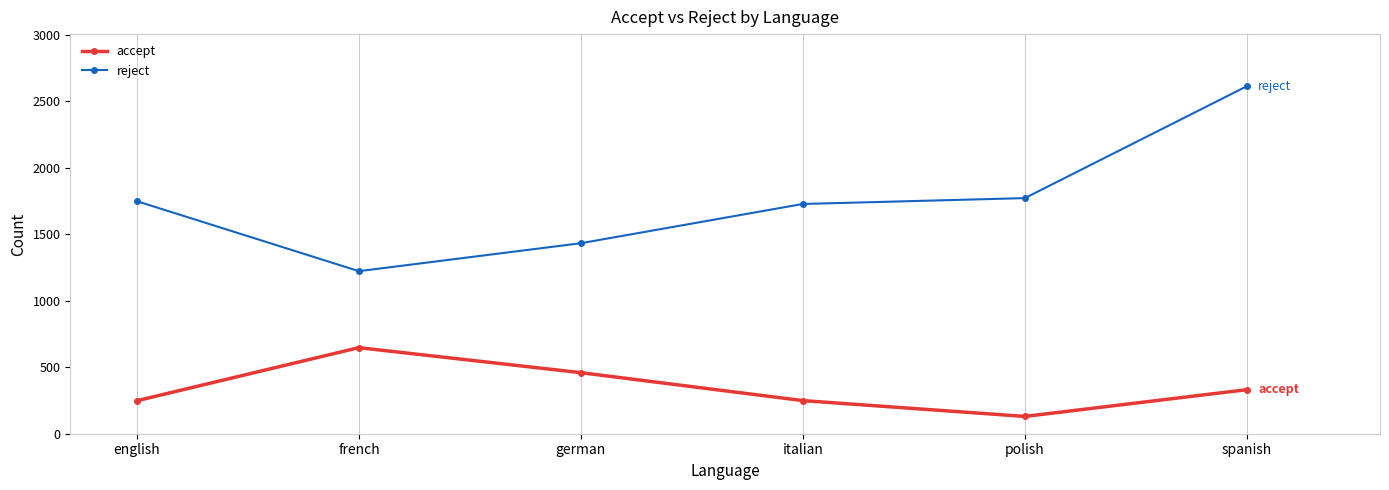

What is the smallest value displayed?

130